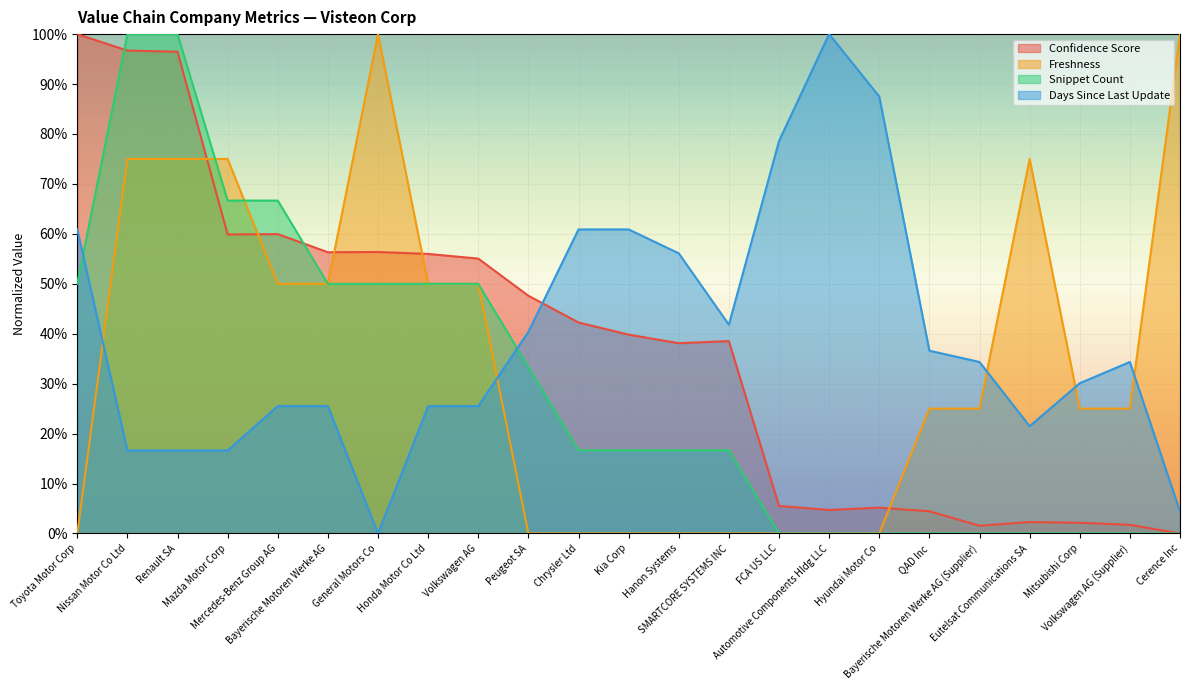

What position from the left is Volkswagen AG?

9